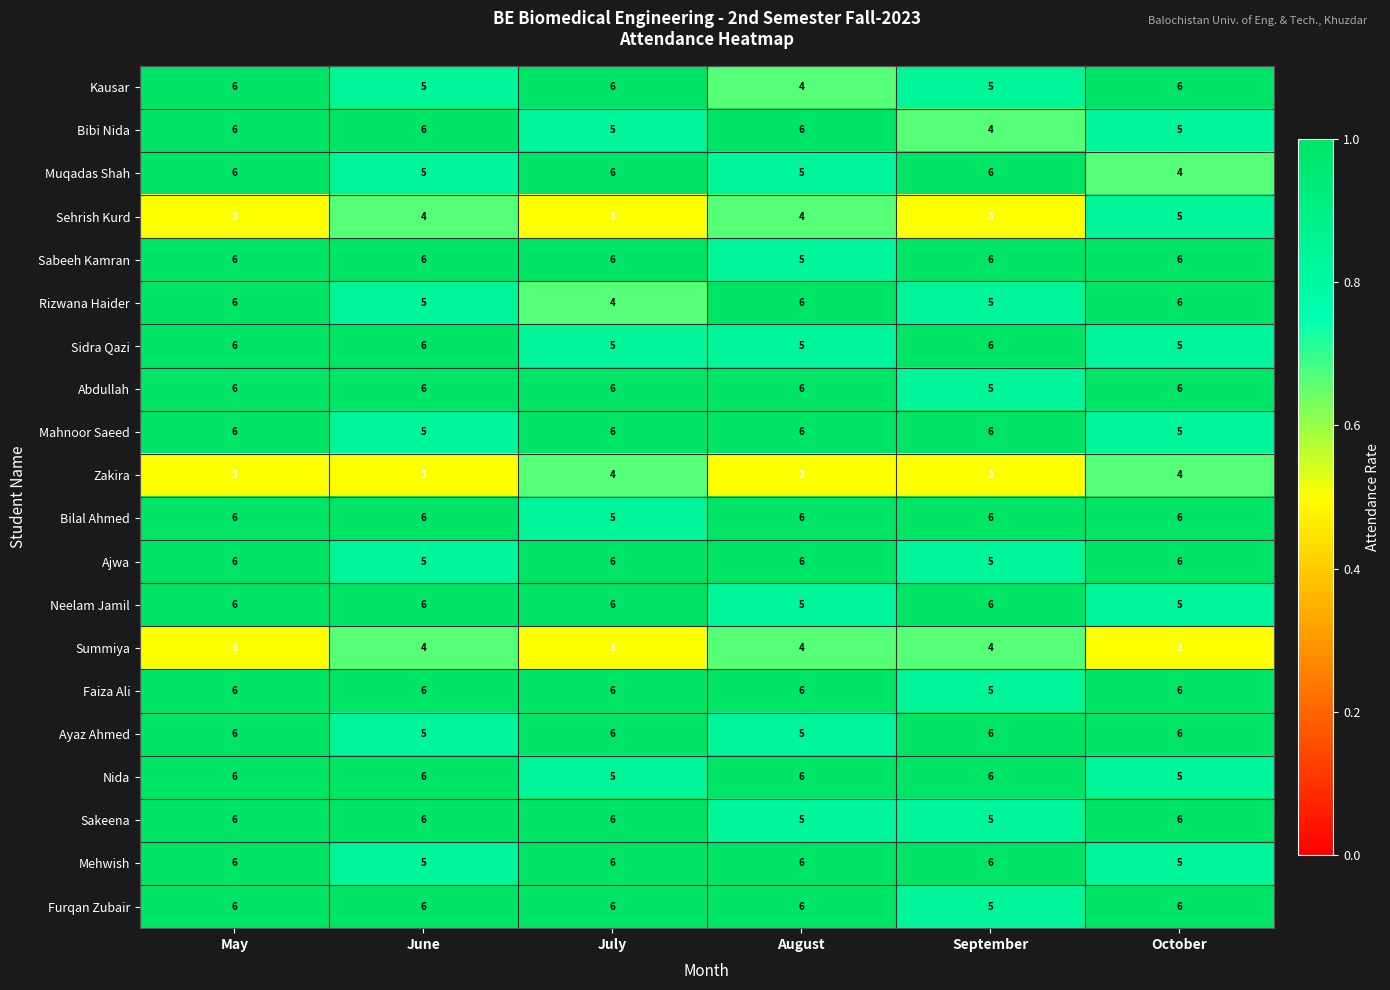

At how many categories does at least one series exceed 3?

6